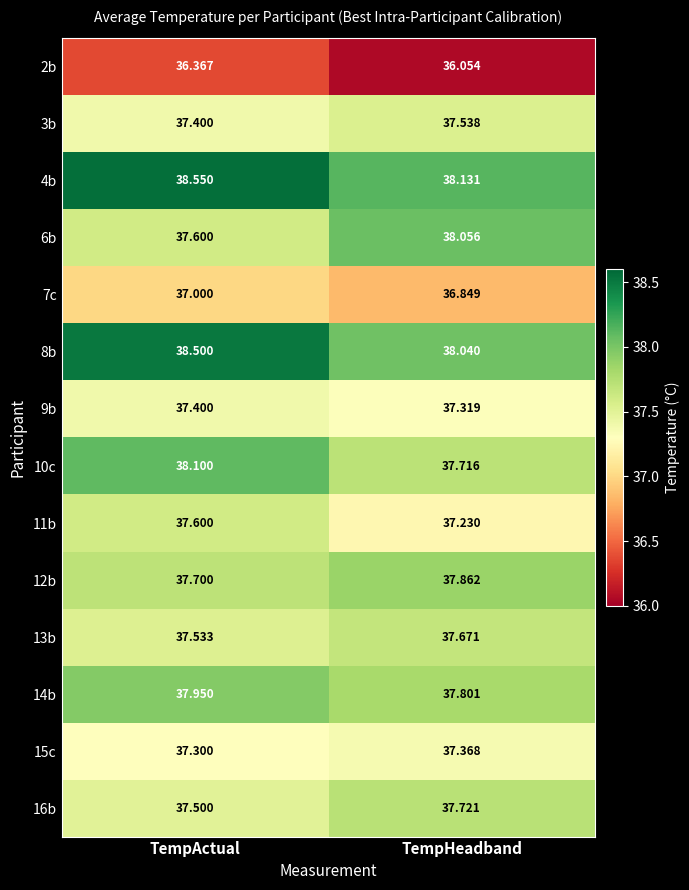

What is the total value across all series at TempHeadband?

525.4